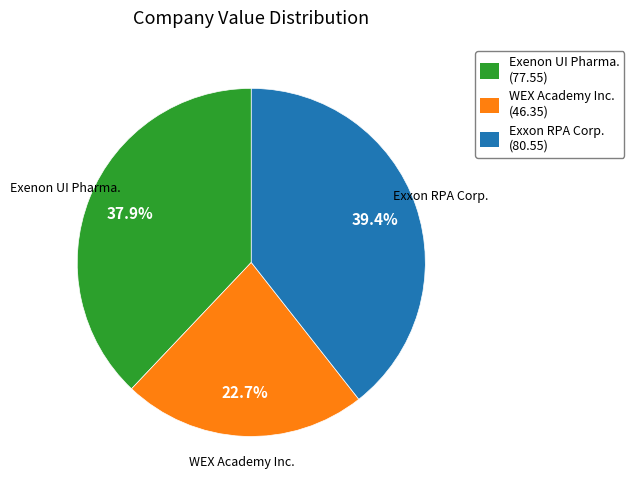

What percentage is the Exxon RPA Corp. slice, to the nearest percent?

39%